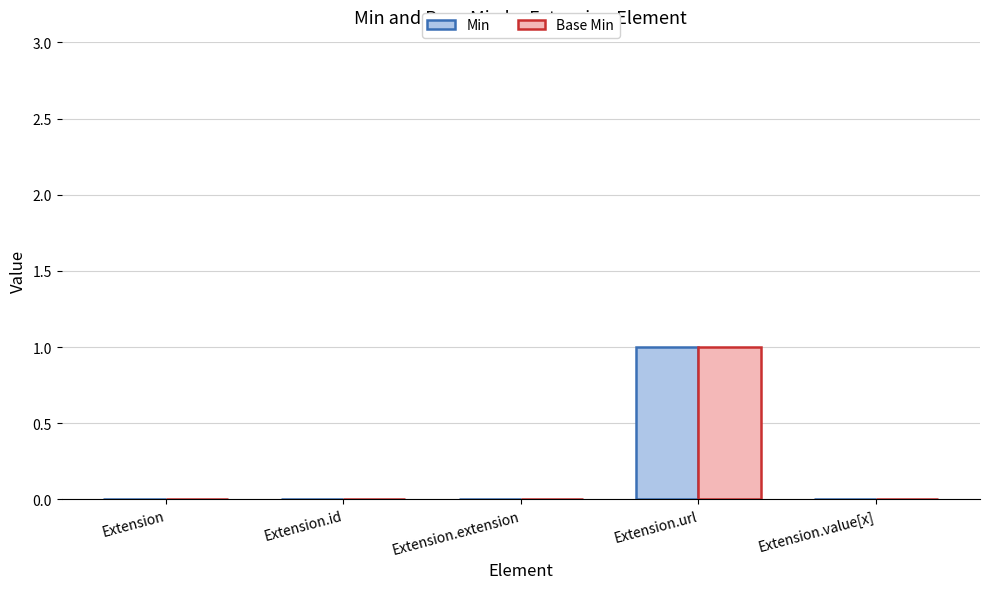

Is the value of Base Min at Extension.url greater than the value of Min at Extension.extension?

Yes